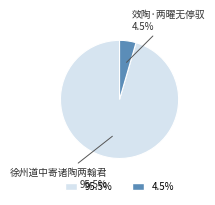

Is there any slice that represents more than half of the pie?

Yes